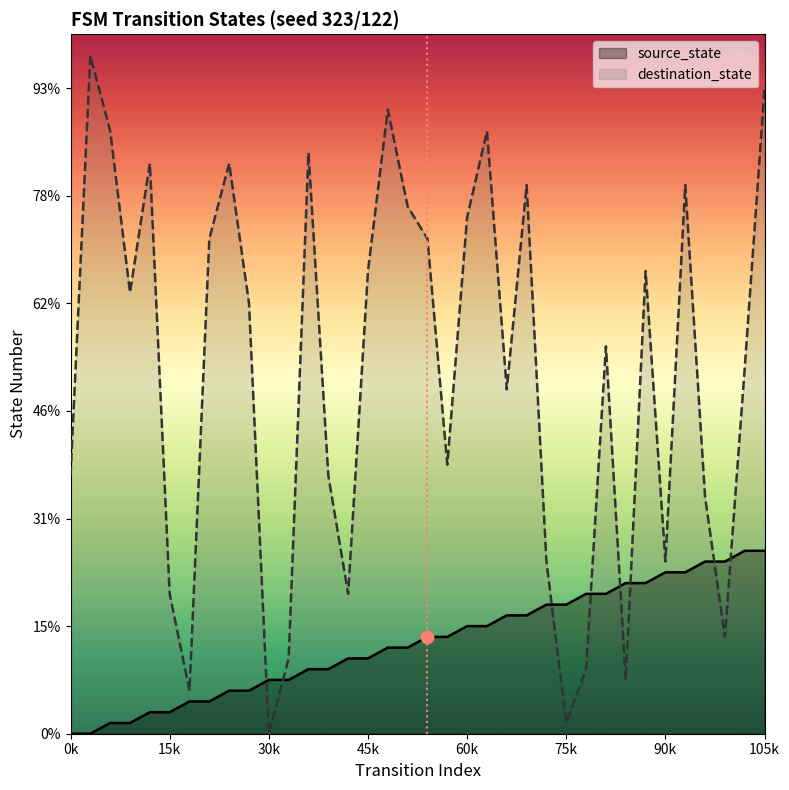

Which series has the largest total across all categories?

destination_state